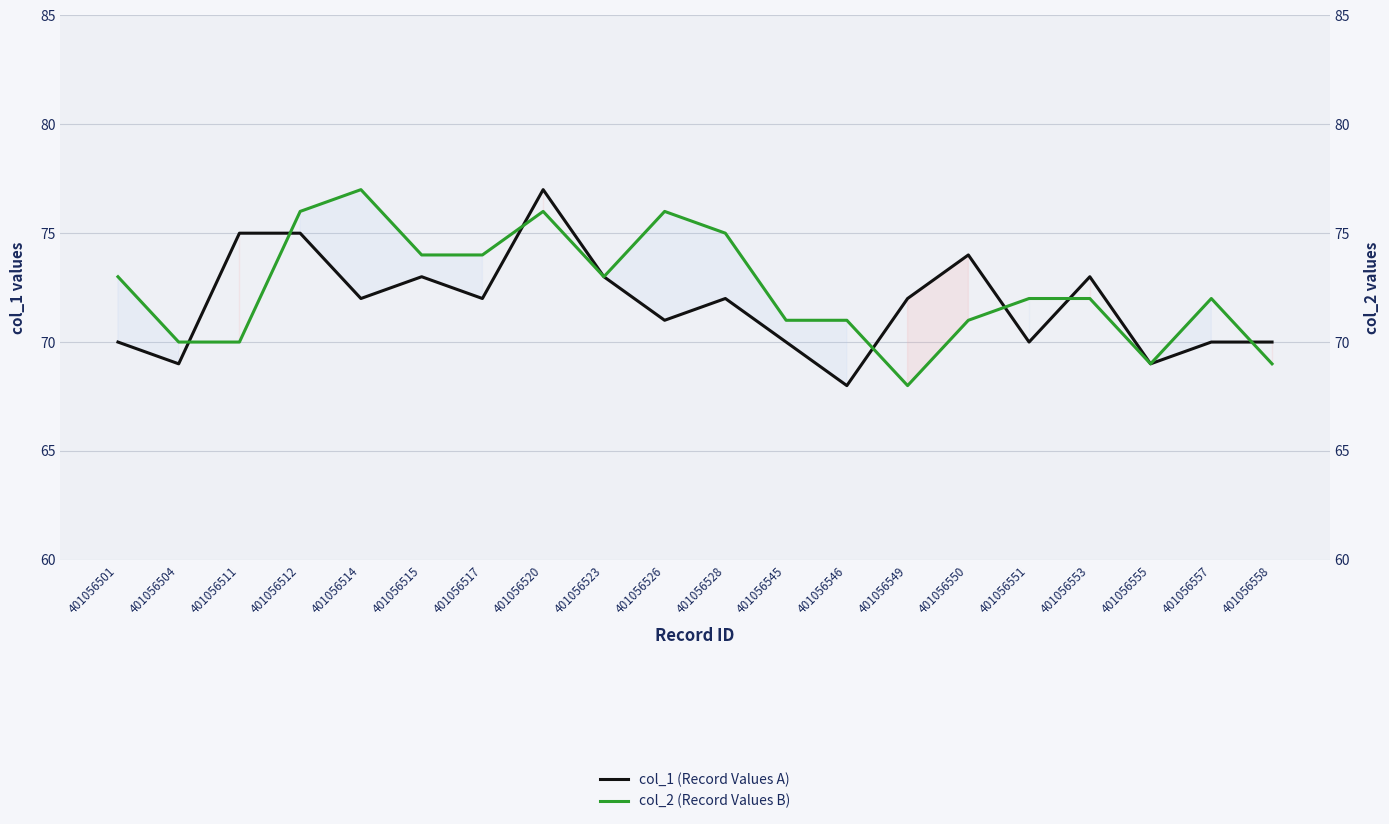

At which category does col_2 (Record Values B) reach its first local valley?

401056523